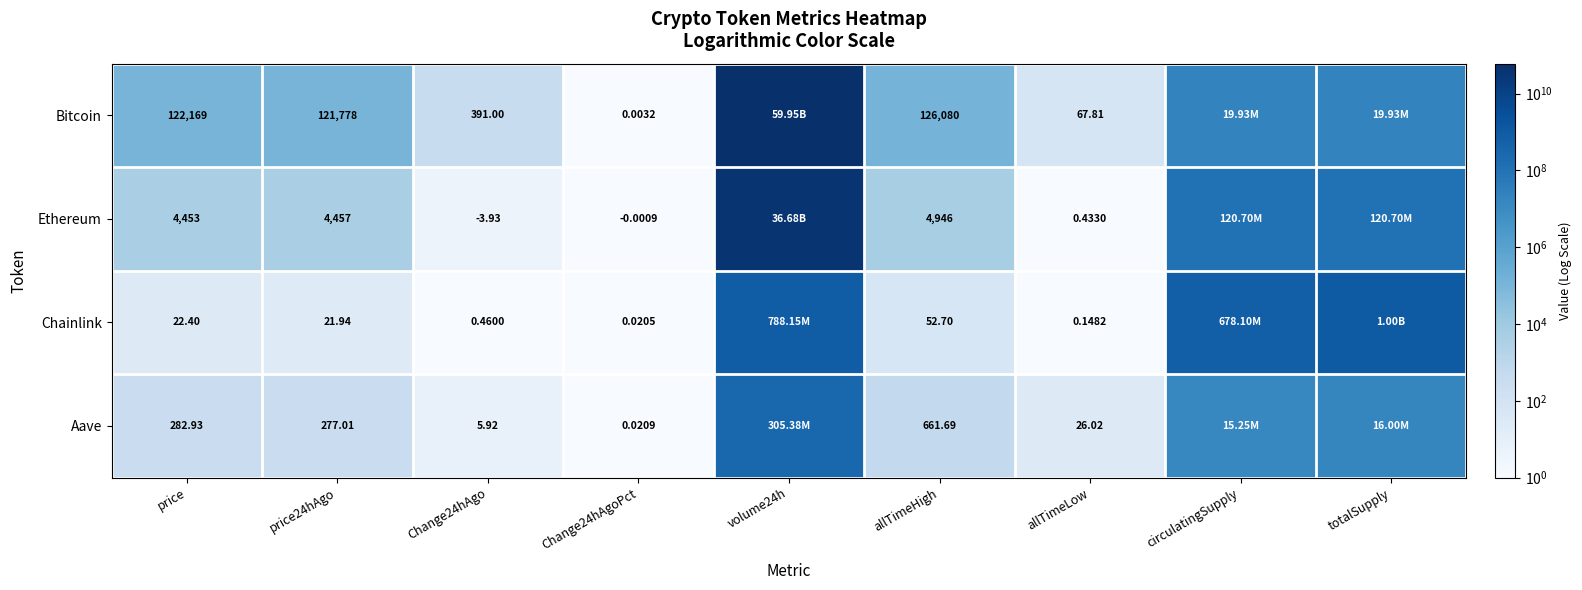

Which series changed the most between price and allTimeHigh?

Bitcoin